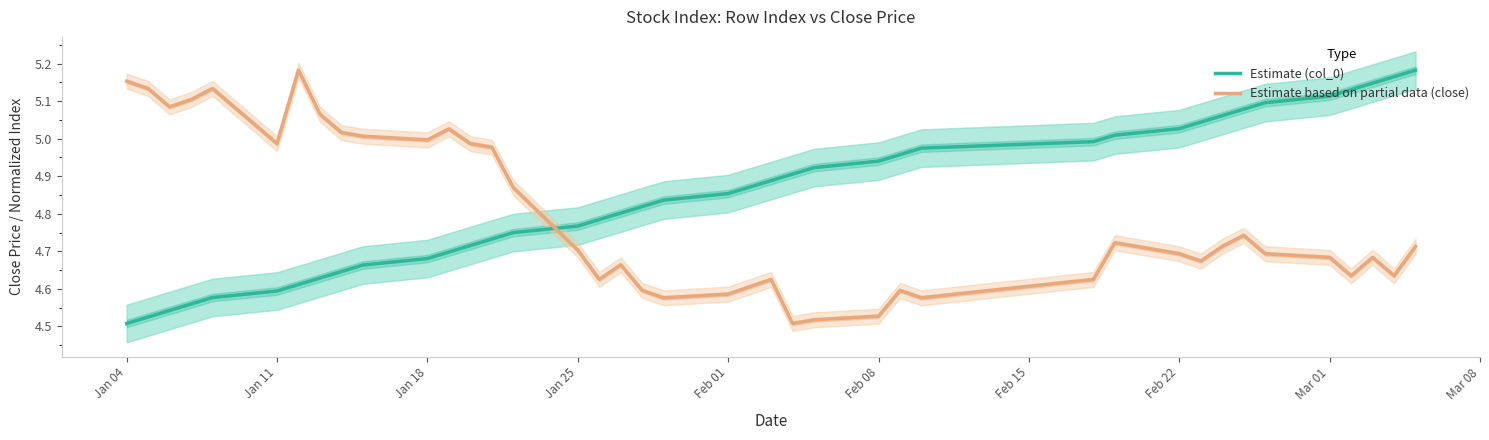

After their last crossing, which series has the higher values: Estimate based on partial data (close) or Estimate (col_0)?

Estimate (col_0)